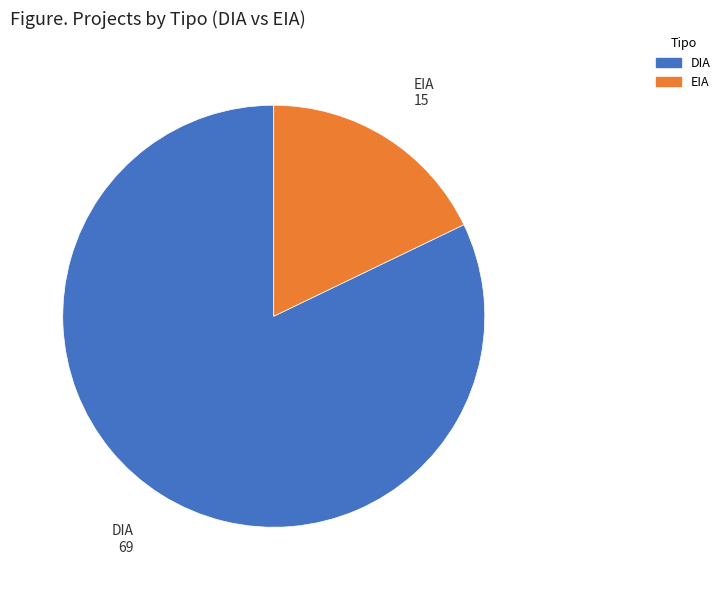

Does EIA represent more than half of the total?

No